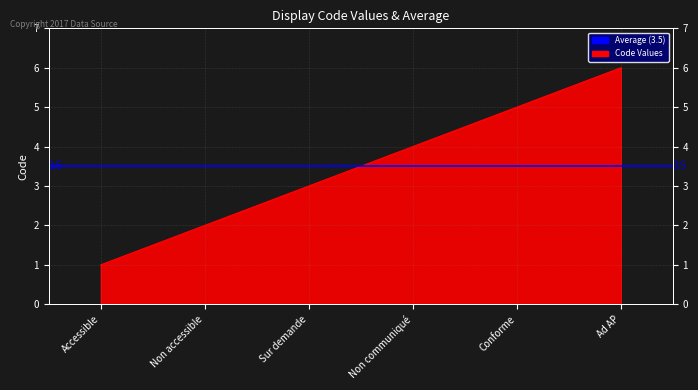

Which has a higher value, Non accessible or Non communiqué?

Non communiqué